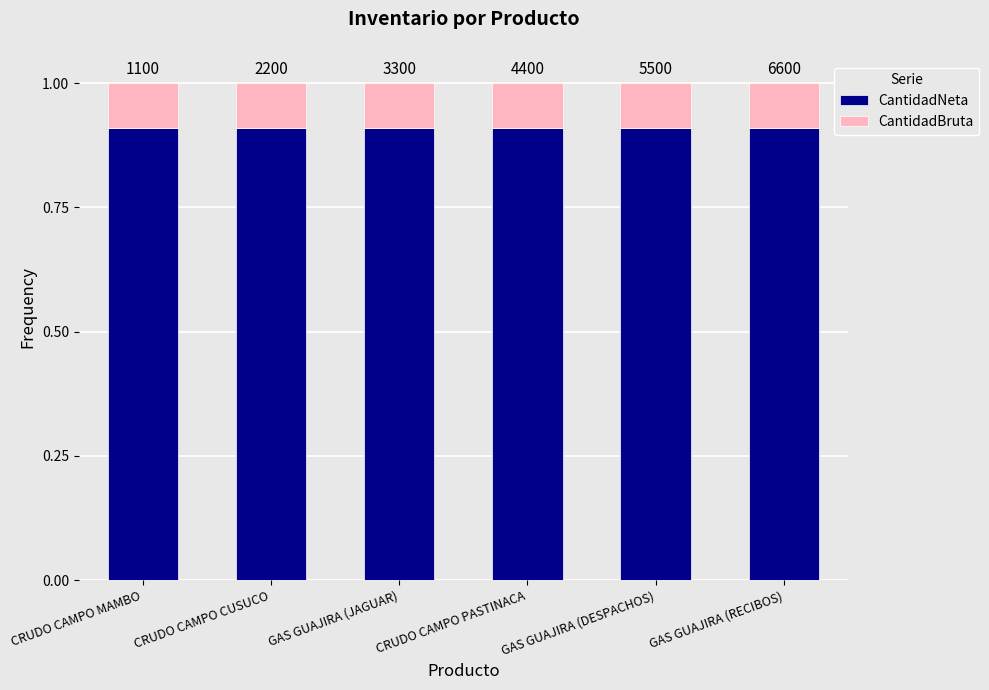

Where is CantidadBruta nearest to the value 0?

CRUDO CAMPO MAMBO